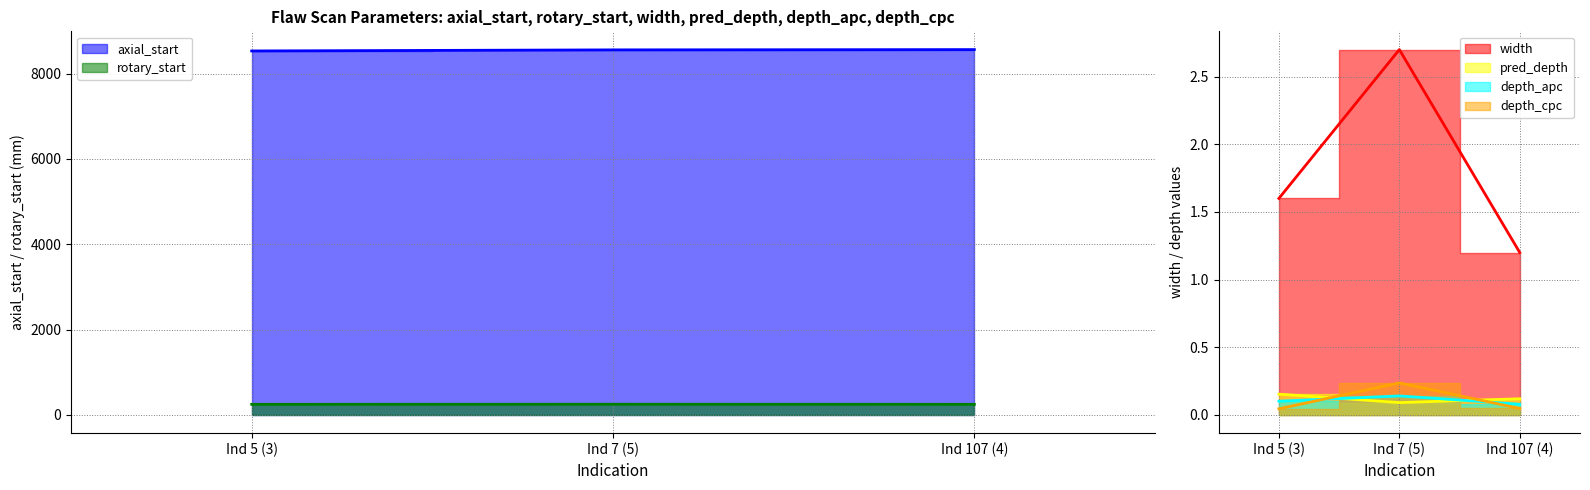

Rank the series at Ind 5 (3) from highest to lowest value.

axial_start, rotary_start, width, pred_depth, depth_apc, depth_cpc